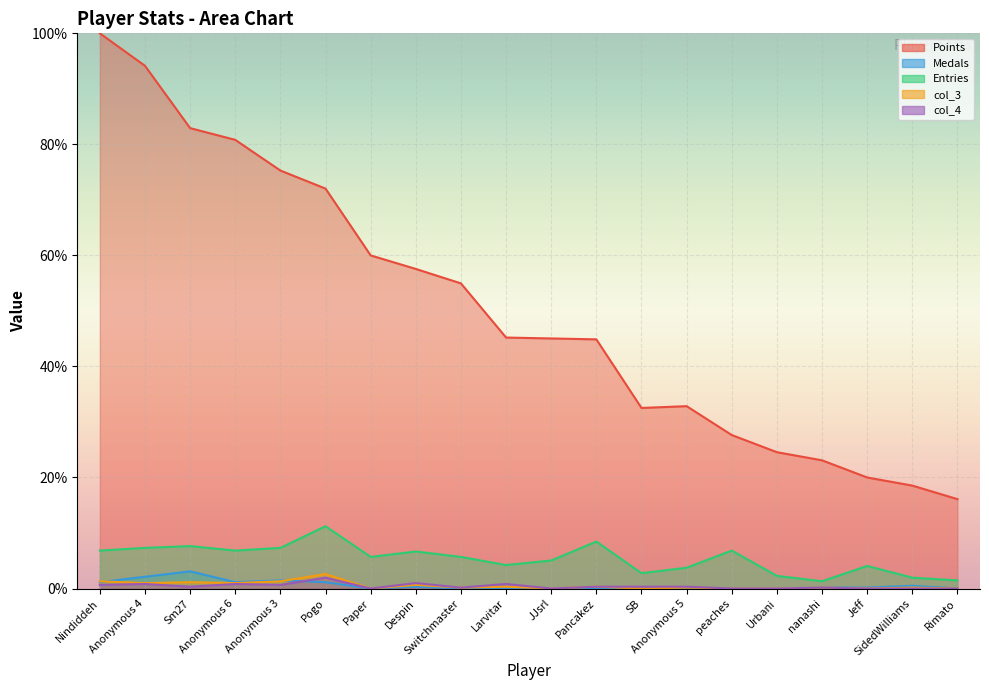

True or false: Medals has more than 1 points higher than both neighbors.

True